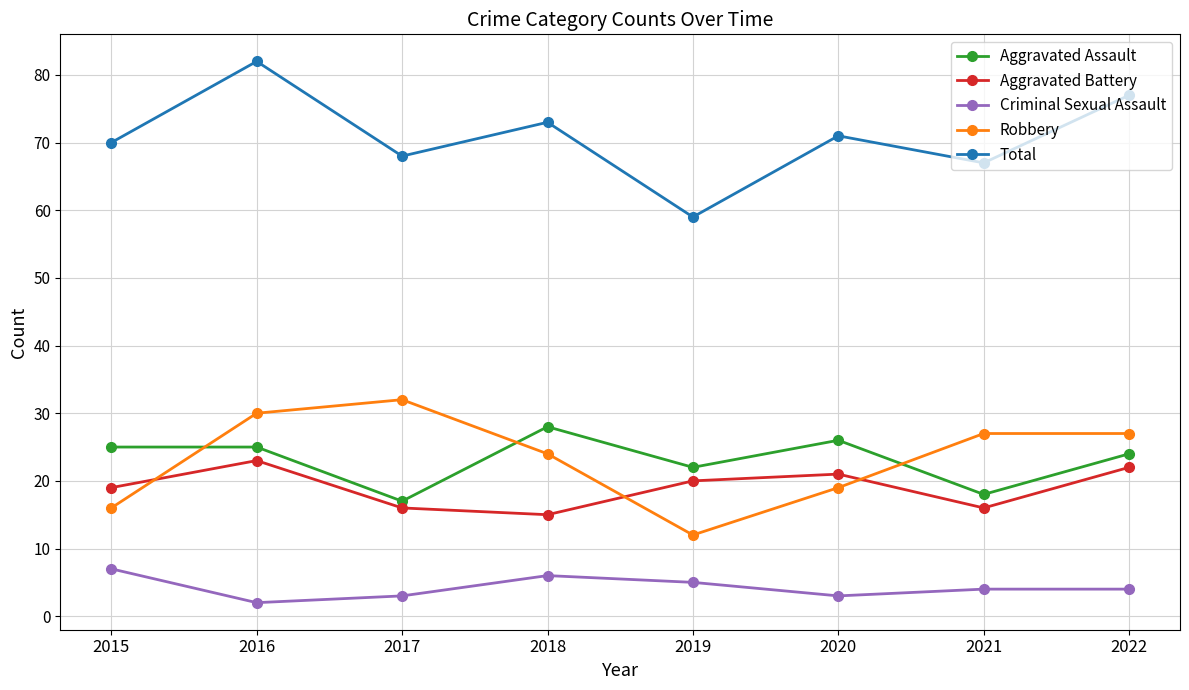

How many intersections are there between Aggravated Battery and Robbery?

3